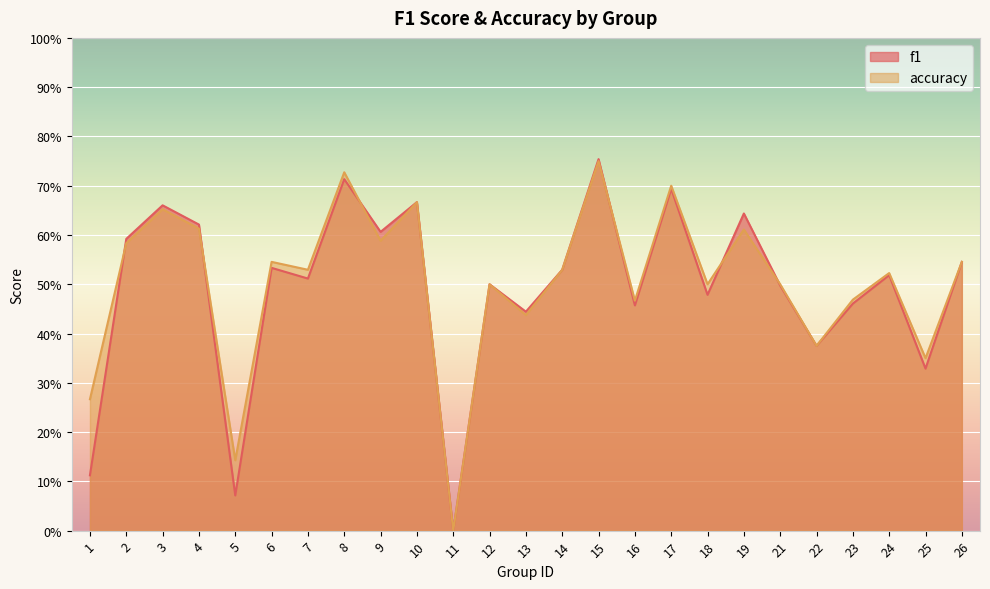

Count the accuracy values in the range 0 to 1.

25